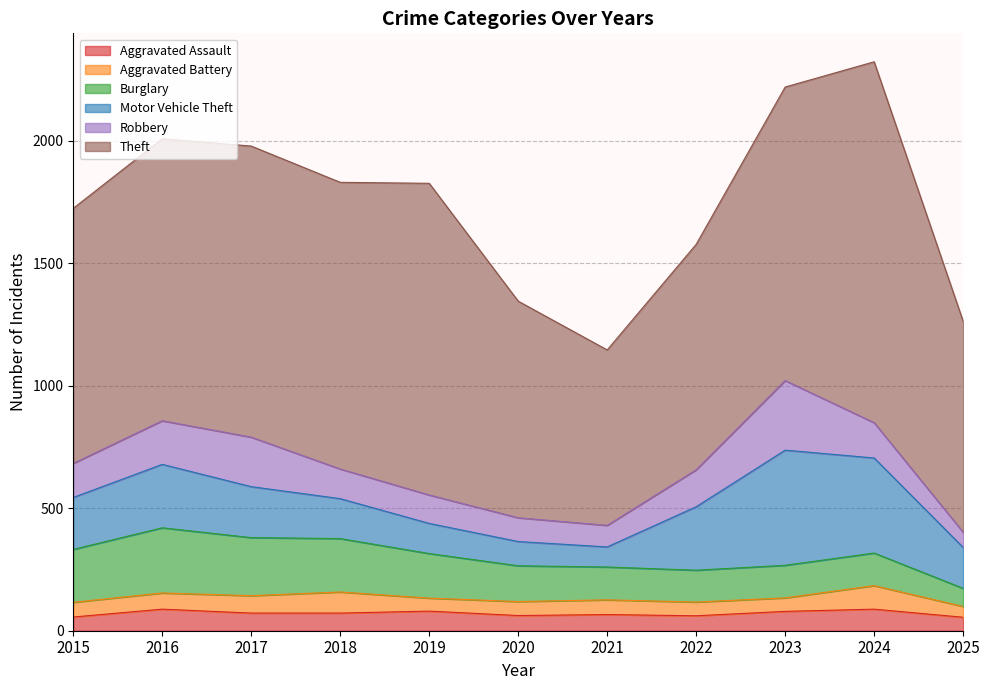

Reading left to right, list all the values displayed in this chart.

Aggravated Assault: 2015=56	2016=88	2017=72	2018=72	2019=80	2020=62	2021=66	2022=61	2023=79	2024=88	2025=55
Aggravated Battery: 2015=60	2016=66	2017=71	2018=86	2019=53	2020=57	2021=60	2022=56	2023=55	2024=96	2025=44
Burglary: 2015=216	2016=266	2017=237	2018=218	2019=182	2020=146	2021=134	2022=130	2023=133	2024=133	2025=74
Motor Vehicle Theft: 2015=212	2016=259	2017=208	2018=163	2019=123	2020=99	2021=82	2022=259	2023=470	2024=388	2025=167
Robbery: 2015=139	2016=178	2017=202	2018=121	2019=116	2020=97	2021=88	2022=151	2023=284	2024=144	2025=62
Theft: 2015=1041	2016=1151	2017=1188	2018=1170	2019=1272	2020=884	2021=716	2022=920	2023=1198	2024=1473	2025=861